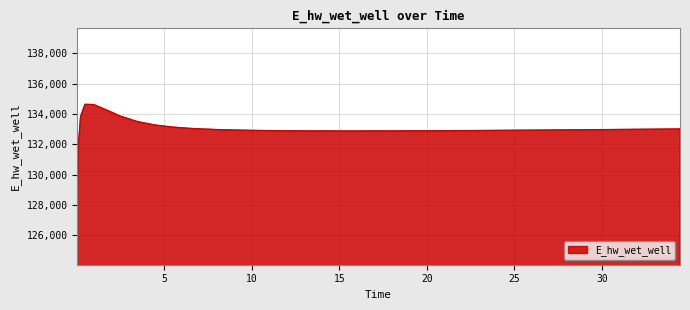

What is the difference between the maximum and second lowest values?

2658.0